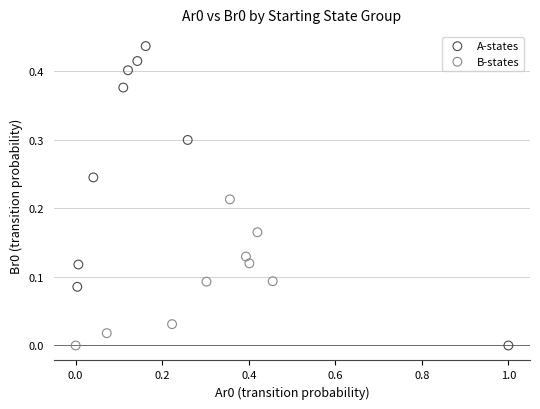

Which series reaches the maximum Y coordinate?

A-states